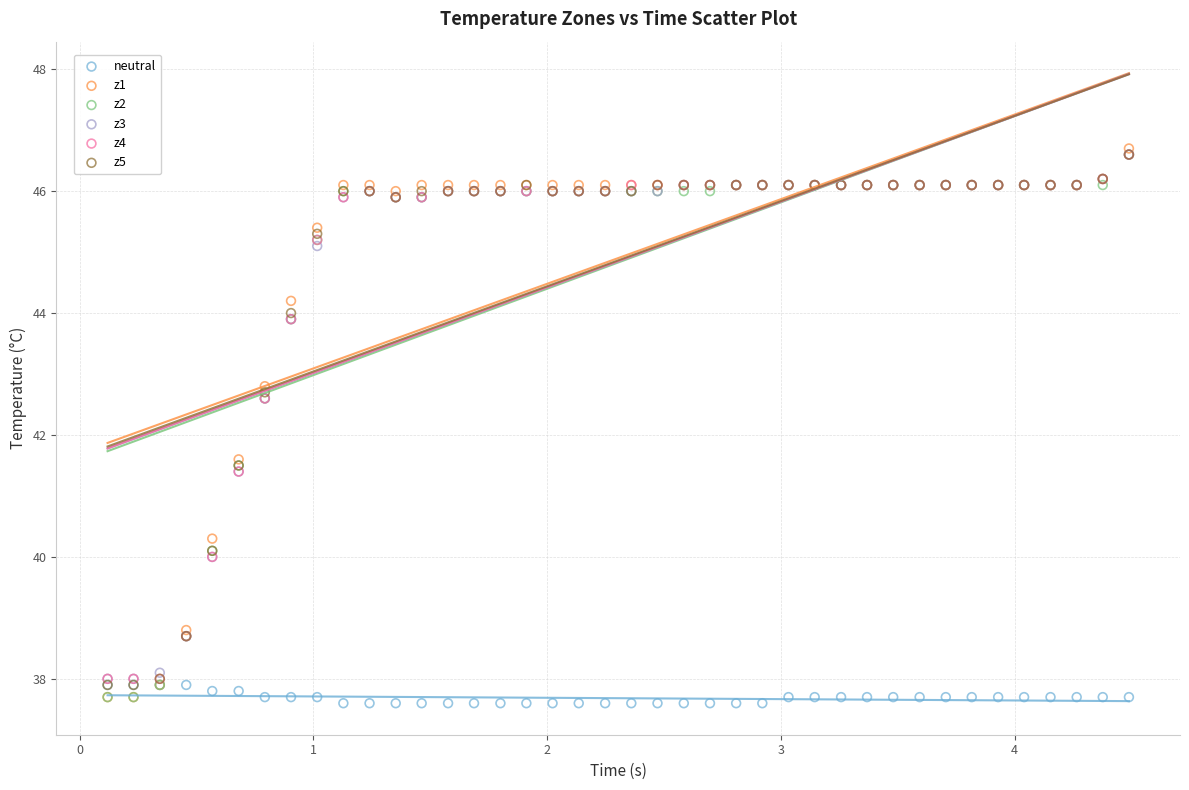

Which series contains the highest Y value?

z1